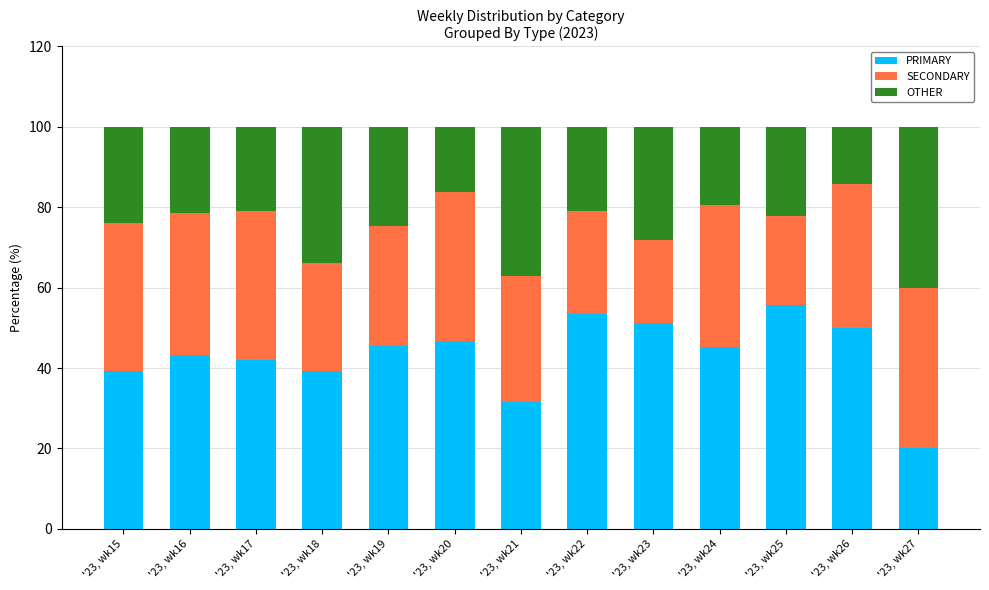

The value of PRIMARY at '23, wk15 is 57.4. True or false?

False